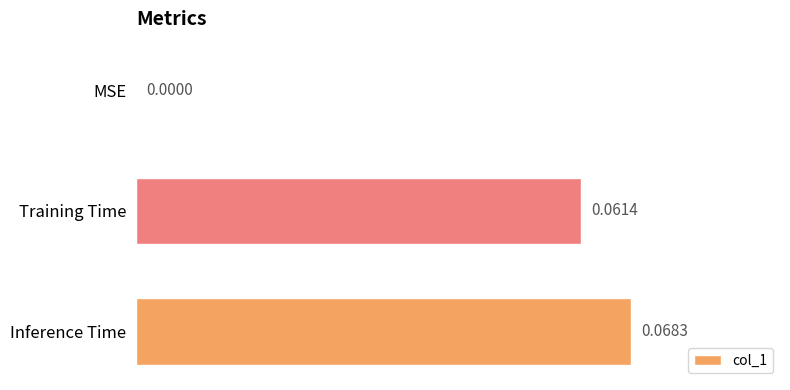

What is the change in value from MSE to Inference Time?

+0.1